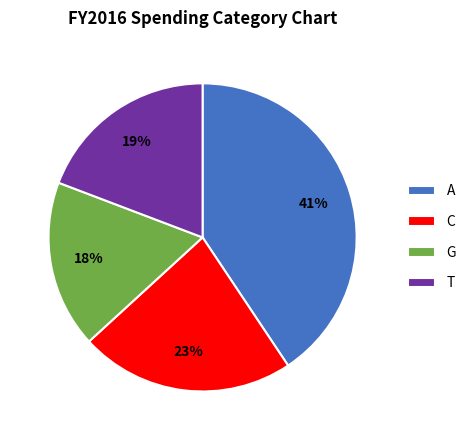

Which category has the biggest portion of the pie?

A